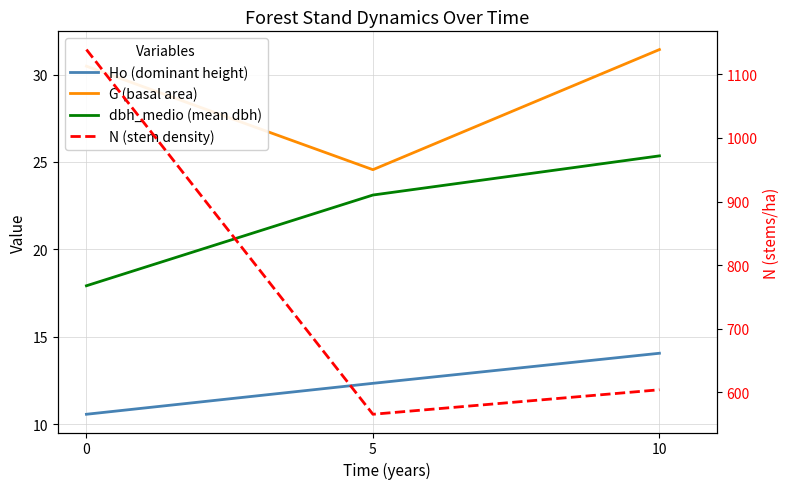

List the series in order of their peak value, highest first.

N (stem density), G (basal area), dbh_medio (mean dbh), Ho (dominant height)